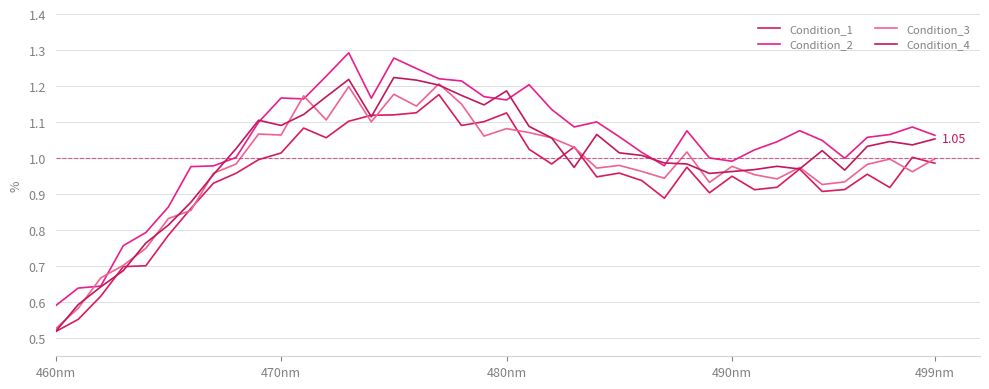

How many lines are shown in the chart?

4